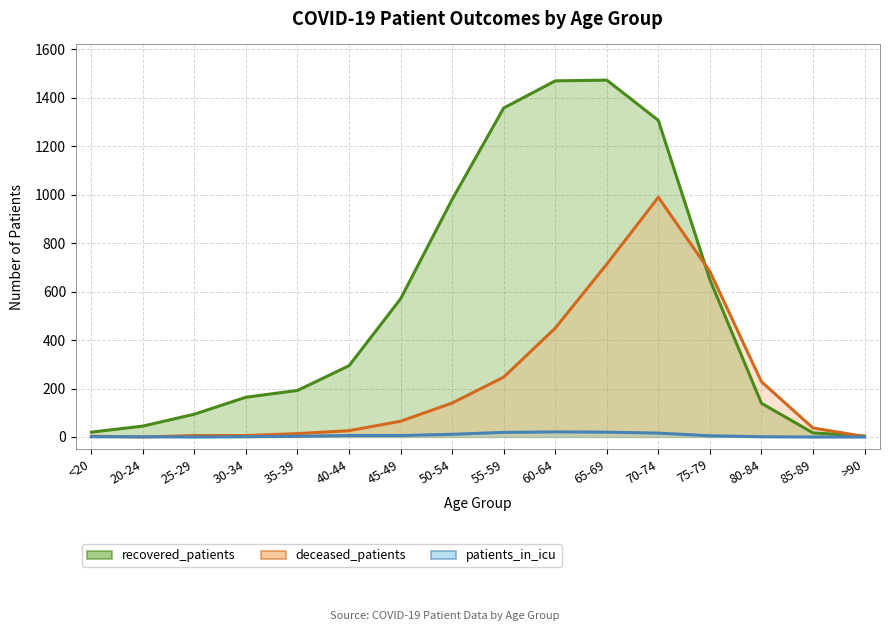

How many data points in recovered_patients are less than 294?

8